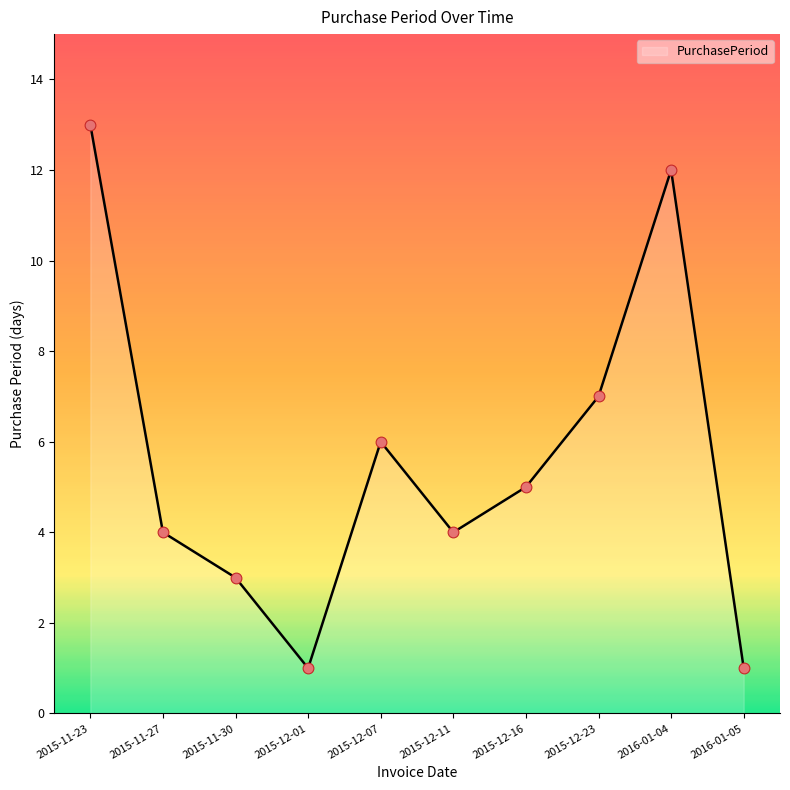

What is the change in value from 2015-12-11 to 2015-12-23?

+3